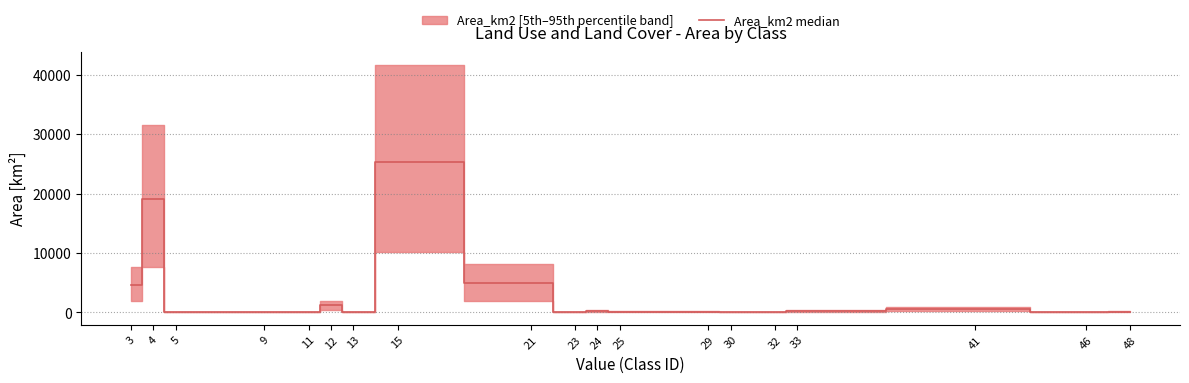

What is the change in value from 9 to 25?

+102.4